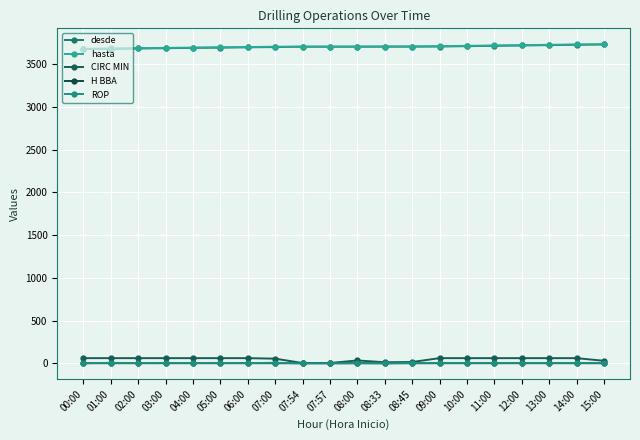

Rank the categories by hasta value from lowest to highest.

00:00, 01:00, 02:00, 03:00, 04:00, 05:00, 06:00, 07:00, 07:54, 07:57, 08:00, 08:33, 08:45, 09:00, 10:00, 11:00, 12:00, 13:00, 14:00, 15:00